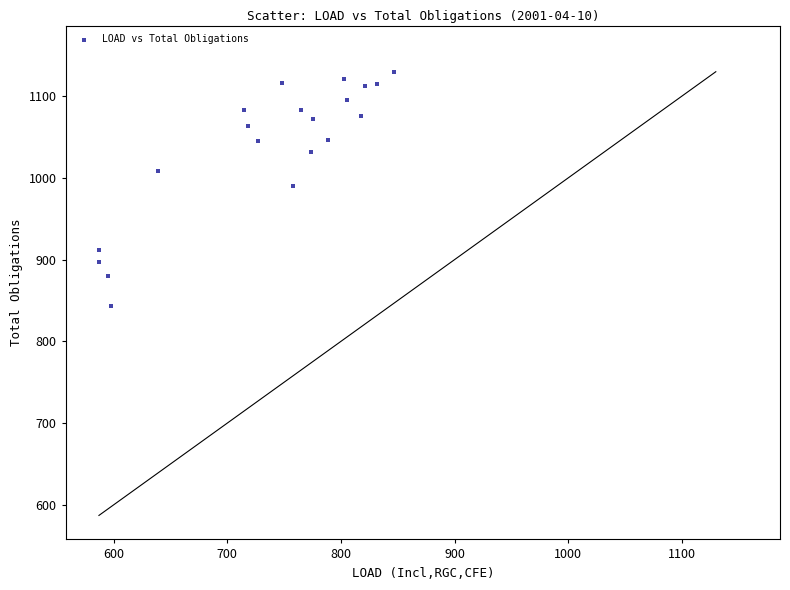

What is the range of Y values (max minus min)?

287